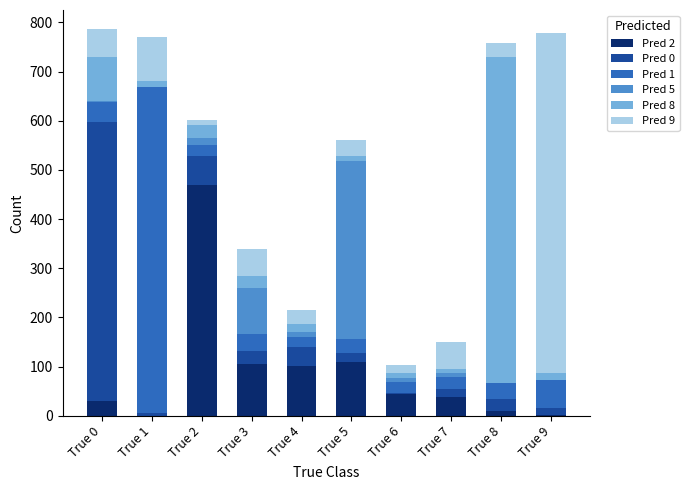

At which label does Pred 2 reach its peak?

True 2